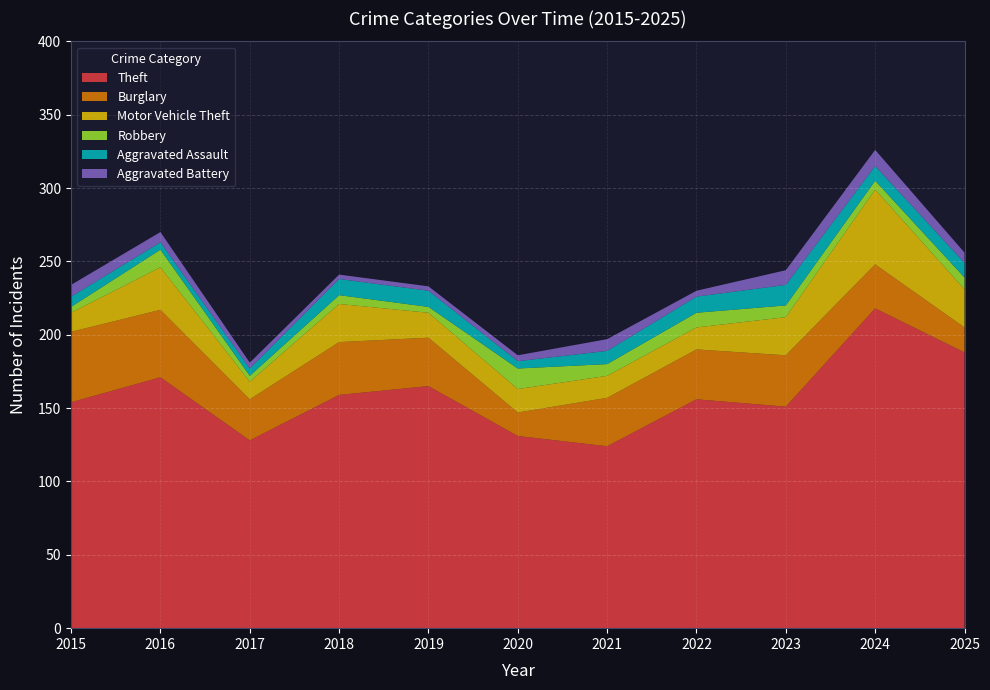

Reading right to left, list all the values displayed in this chart.

Theft: 2025=188	2024=218	2023=151	2022=156	2021=124	2020=131	2019=165	2018=159	2017=128	2016=171	2015=154
Burglary: 2025=17	2024=30	2023=35	2022=34	2021=33	2020=16	2019=33	2018=36	2017=28	2016=46	2015=48
Motor Vehicle Theft: 2025=26	2024=51	2023=26	2022=15	2021=15	2020=16	2019=17	2018=26	2017=12	2016=29	2015=13
Robbery: 2025=8	2024=6	2023=8	2022=10	2021=8	2020=14	2019=4	2018=6	2017=4	2016=12	2015=4
Aggravated Assault: 2025=10	2024=10	2023=14	2022=11	2021=9	2020=5	2019=11	2018=11	2017=5	2016=5	2015=7
Aggravated Battery: 2025=7	2024=11	2023=10	2022=4	2021=8	2020=4	2019=3	2018=3	2017=4	2016=7	2015=8